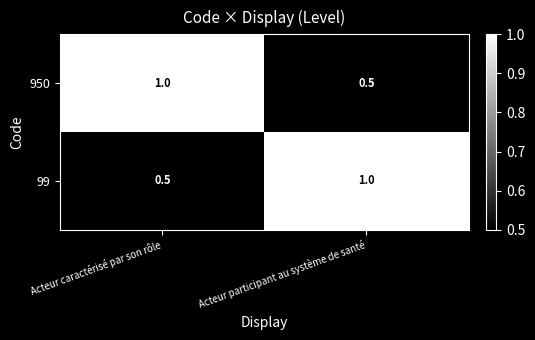

What is the difference between the maximum and minimum values in the 99 series?

0.5